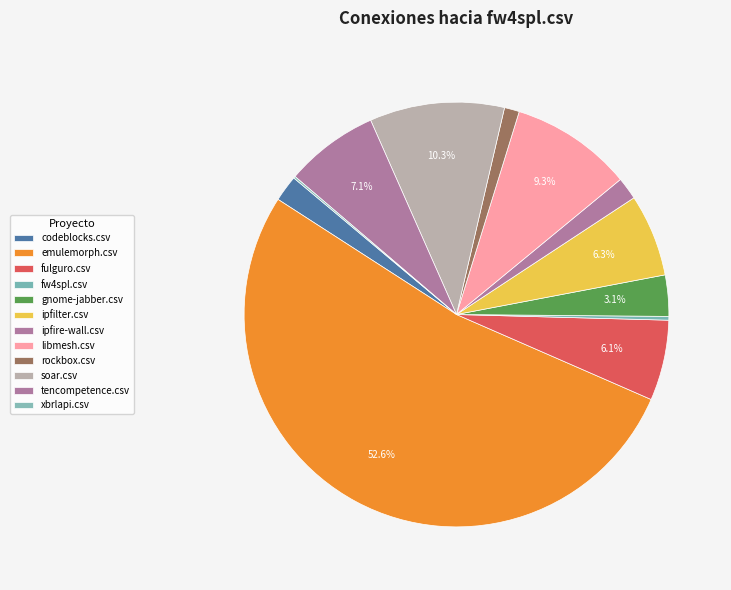

To the nearest percent, what is the combined percentage of tencompetence.csv and ipfire-wall.csv?

9%